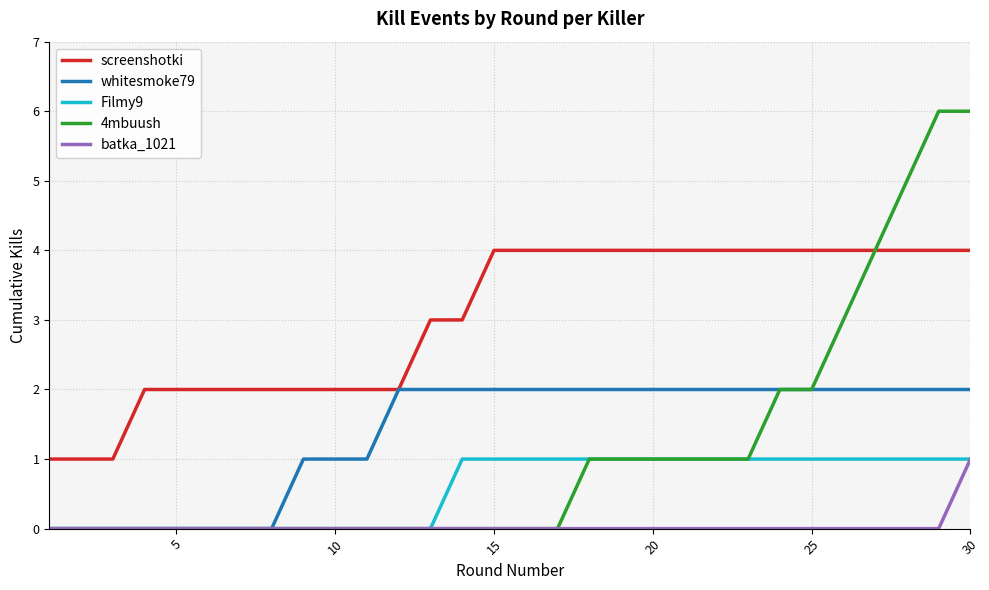

Which series has the largest total across all categories?

screenshotki